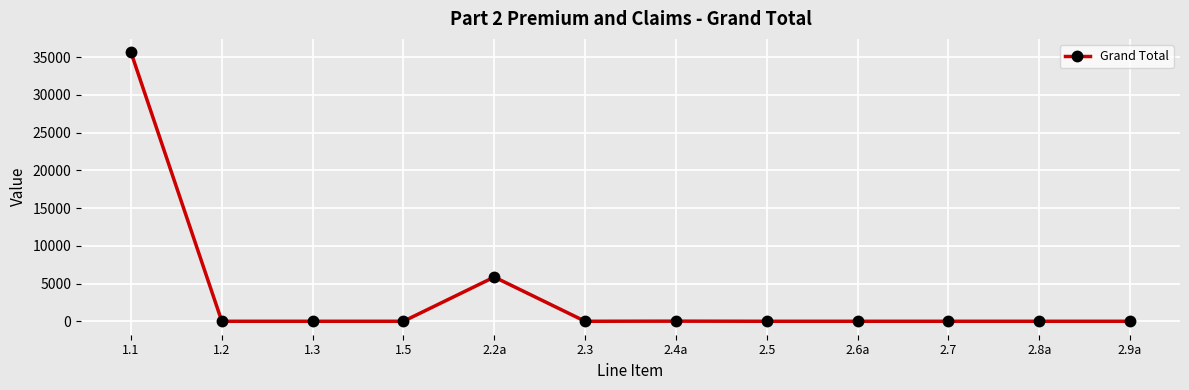

What is the greatest value displayed?

35632.4